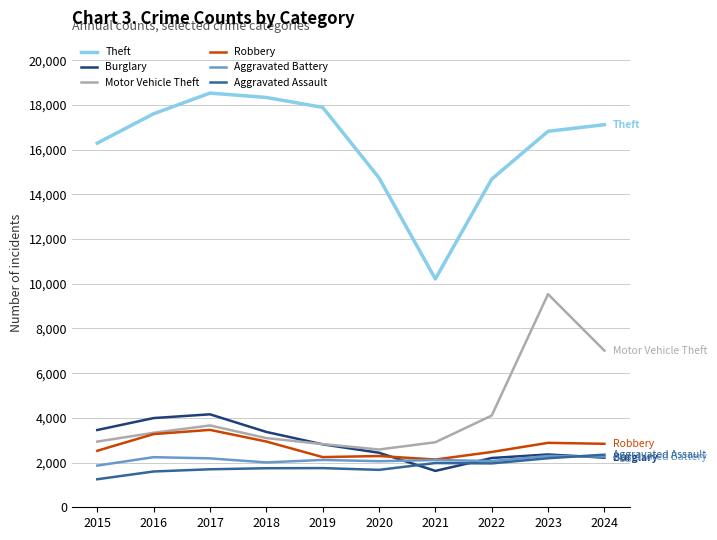

Which label corresponds to the largest value in the chart?

2017